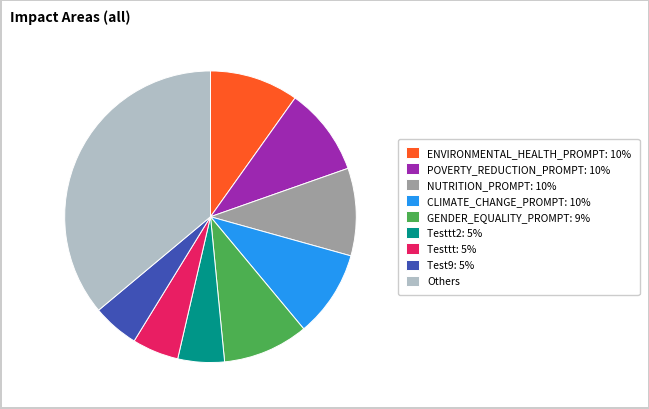

Between Test9: 5% and POVERTY_REDUCTION_PROMPT: 10%, which is larger?

POVERTY_REDUCTION_PROMPT: 10%